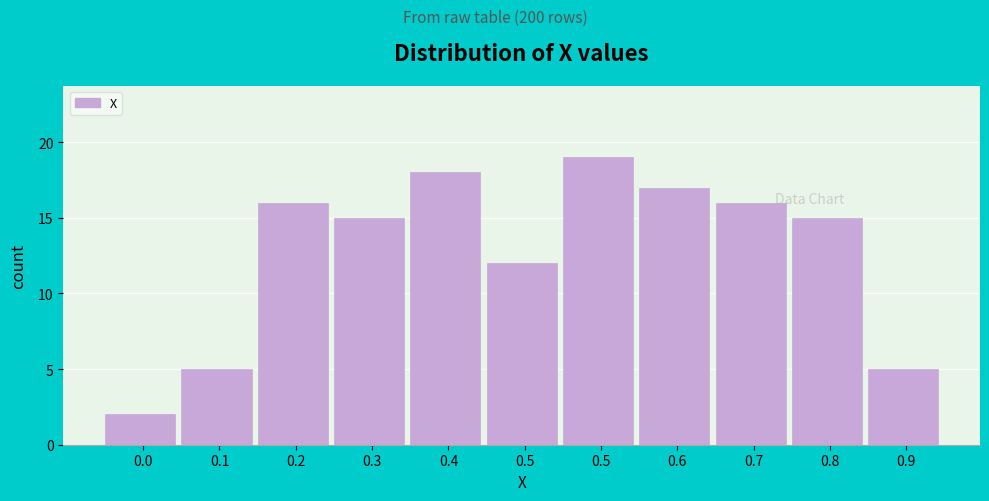

How many data points does each series have?

11